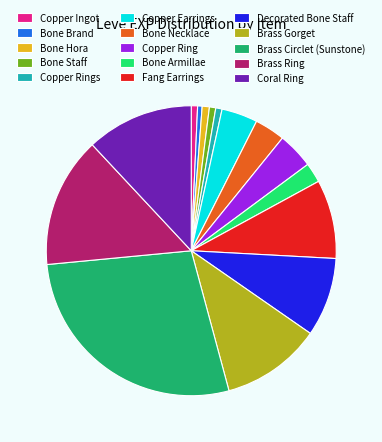

True or false: Brass Gorget accounts for 11% of the total.

True